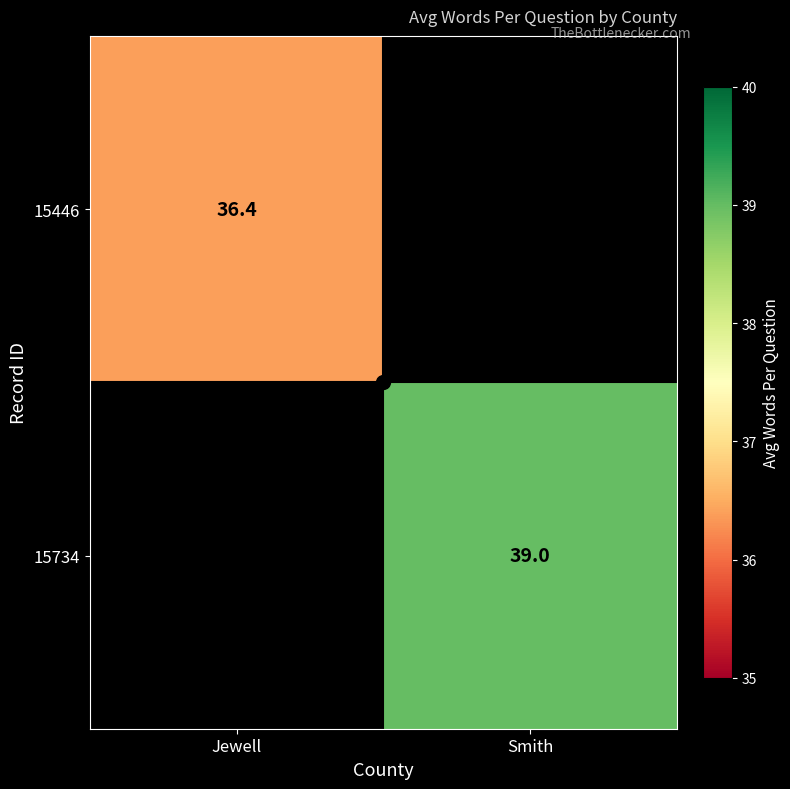

The 15734 series shows 39.0 at Smith. True or false?

True